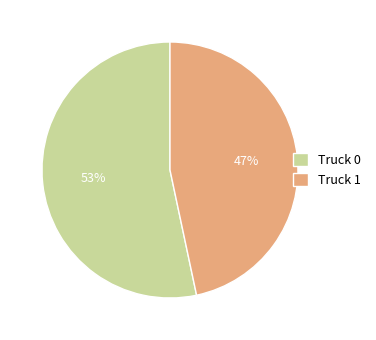

What is the smallest slice in the pie chart?

Truck 1